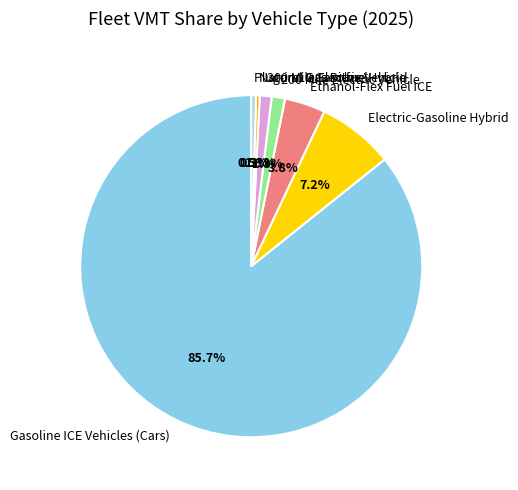

What is the largest slice in the pie chart?

Gasoline ICE Vehicles (Cars)